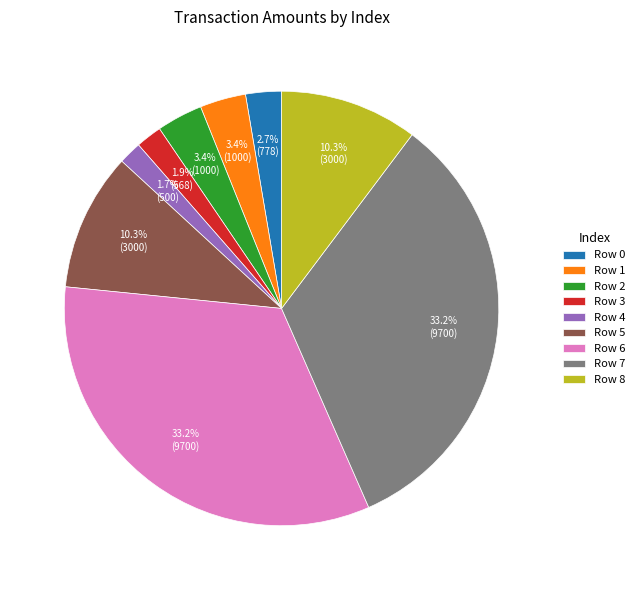

Approximately how many times larger is the value at Row 2 compared to Row 3?

1.8